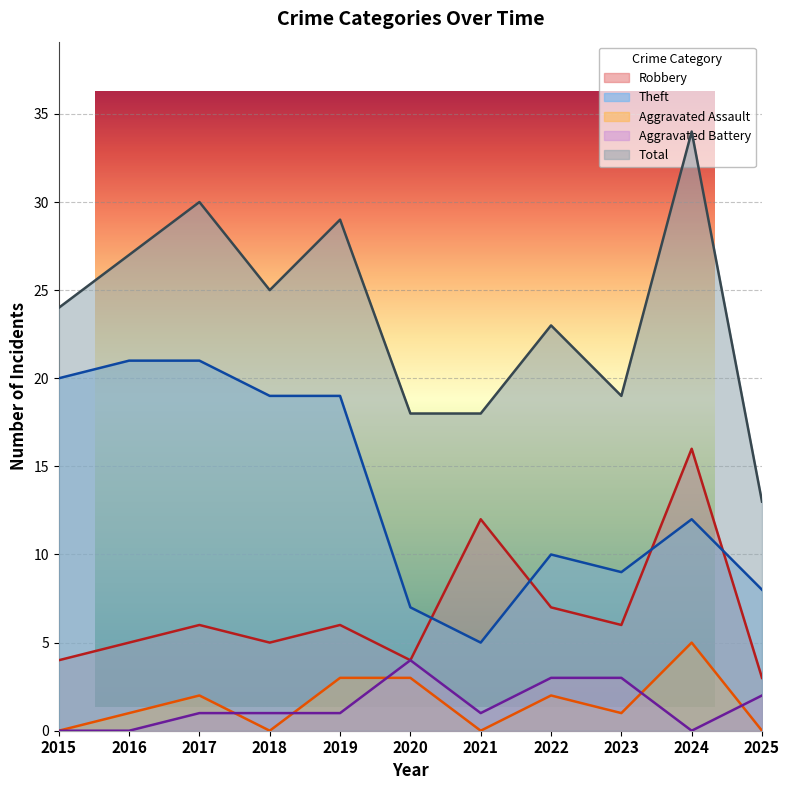

What is the approximate value of Theft at 2025, to the nearest 10?

10